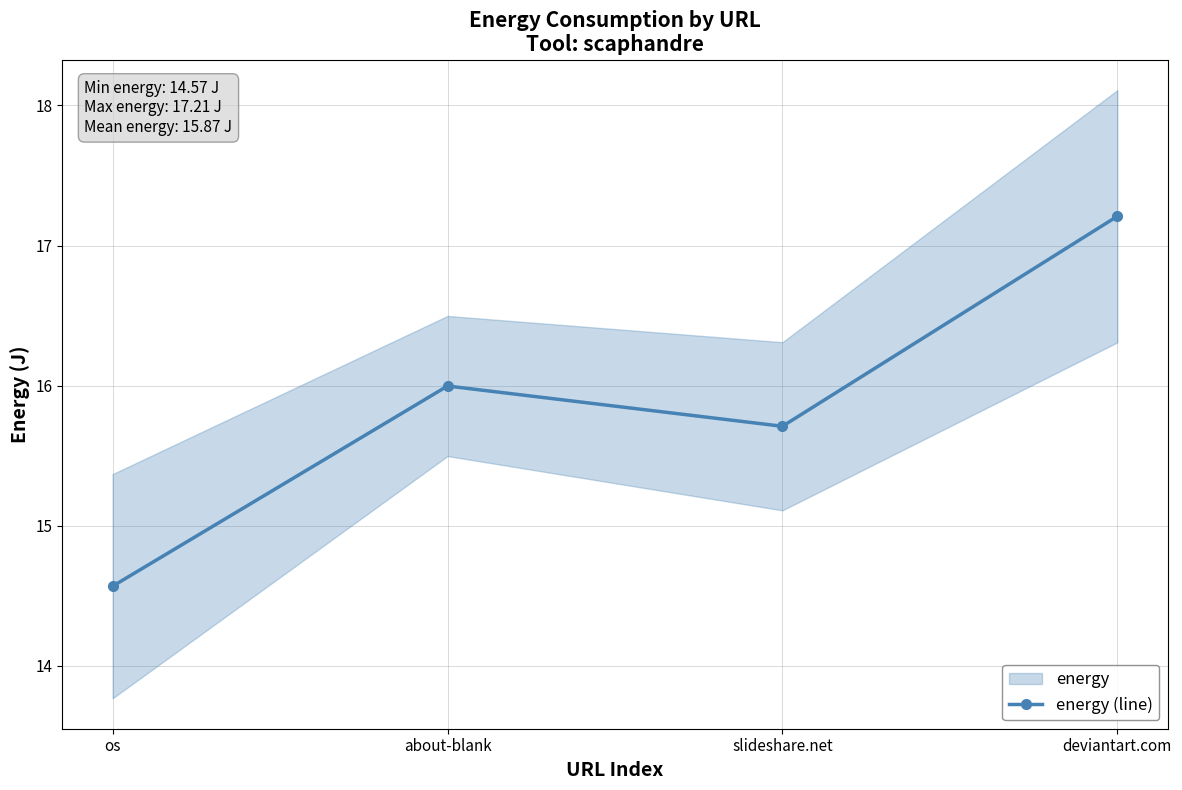

What is the sum of all values?

63.5